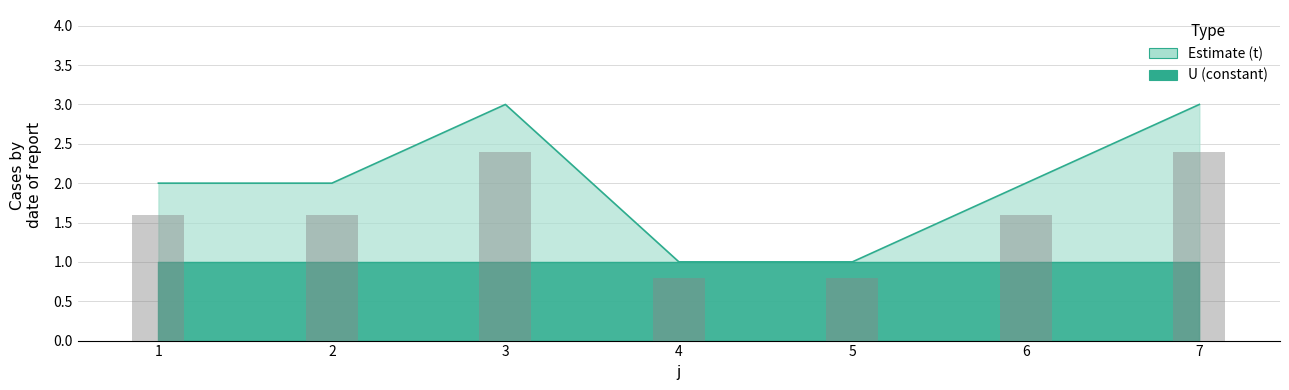

Which category has the highest value across all series?

3